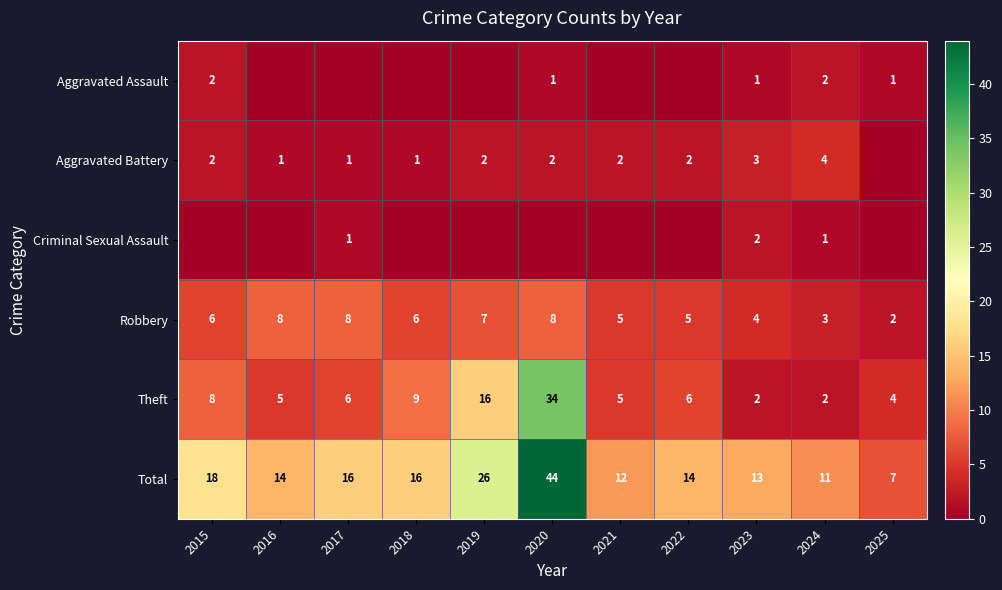

Is the value of Robbery at 2024 greater than the value of Total at 2021?

No